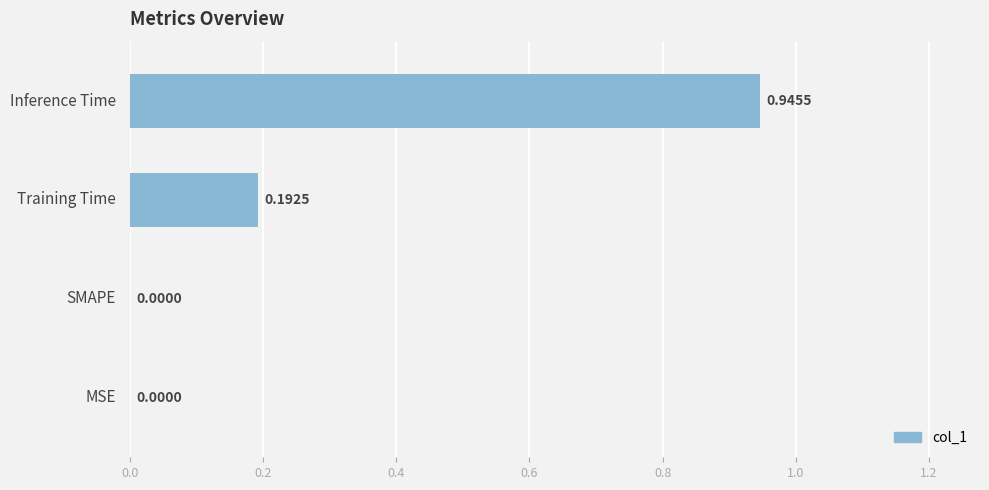

What is the change in value from SMAPE to Inference Time?

+0.9